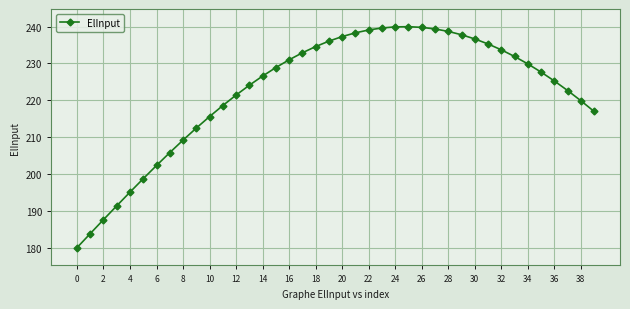

True or false: the data has more than 0 interior local peaks.

True